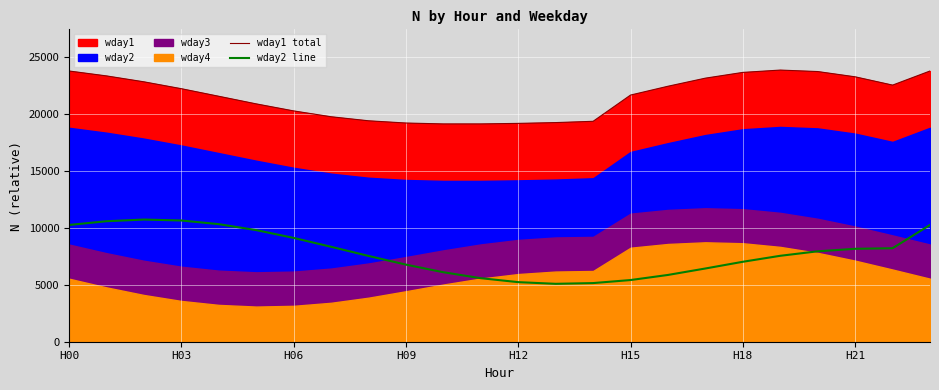

True or false: wday2 line and wday1 total cross at least once.

False